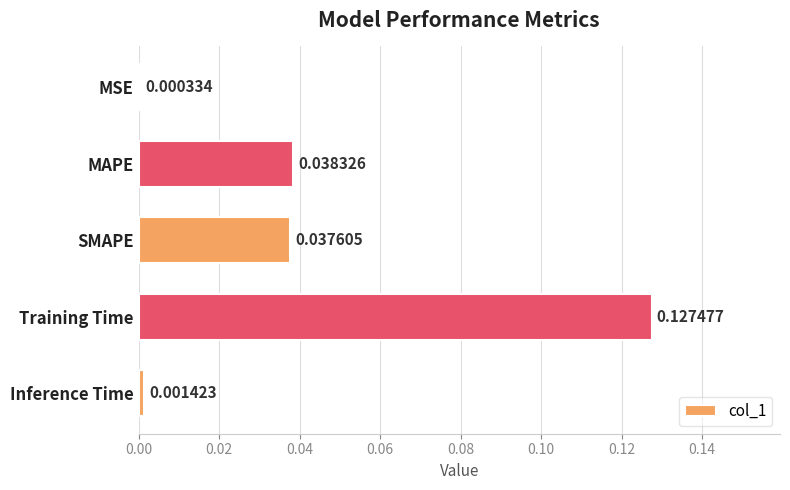

At which category does the chart reach its peak across all series?

Training Time